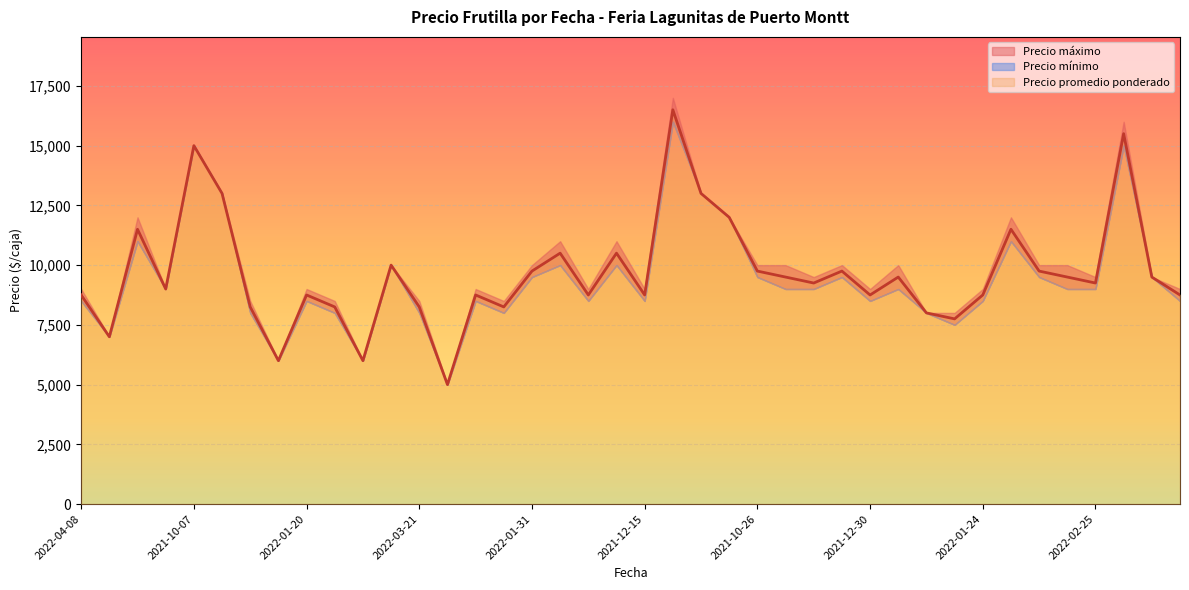

Where is Precio maximo nearest to the value 11000?

2021-12-07